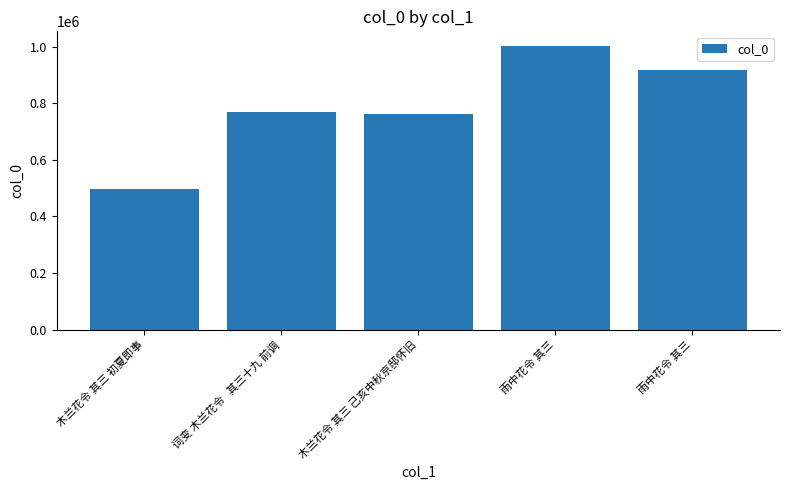

What is the change in value from 木兰花令 其三 初夏即事 to 木兰花令 其三 己亥中秋京邸怀旧?

+267400